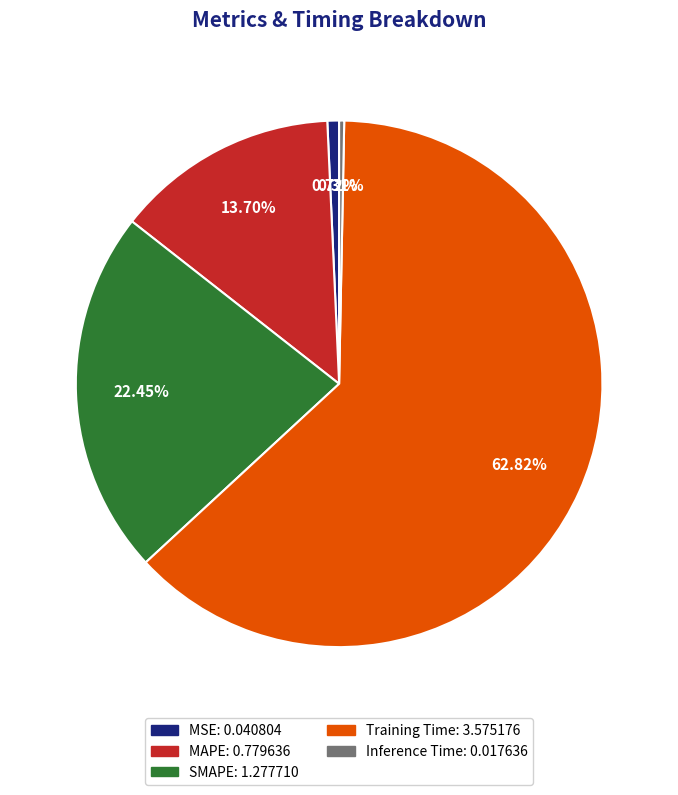

To the nearest percent, what portion does Training Time represent?

63%